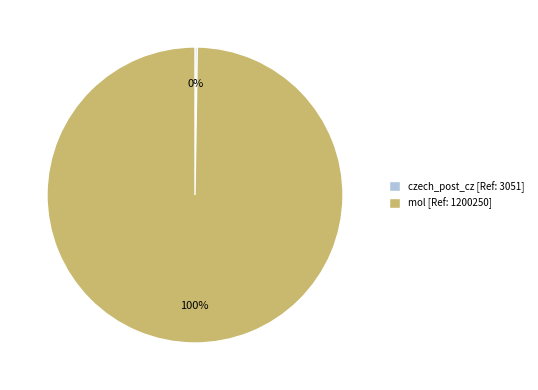

To the nearest percent, what portion does mol [Ref: 1200250] represent?

100%